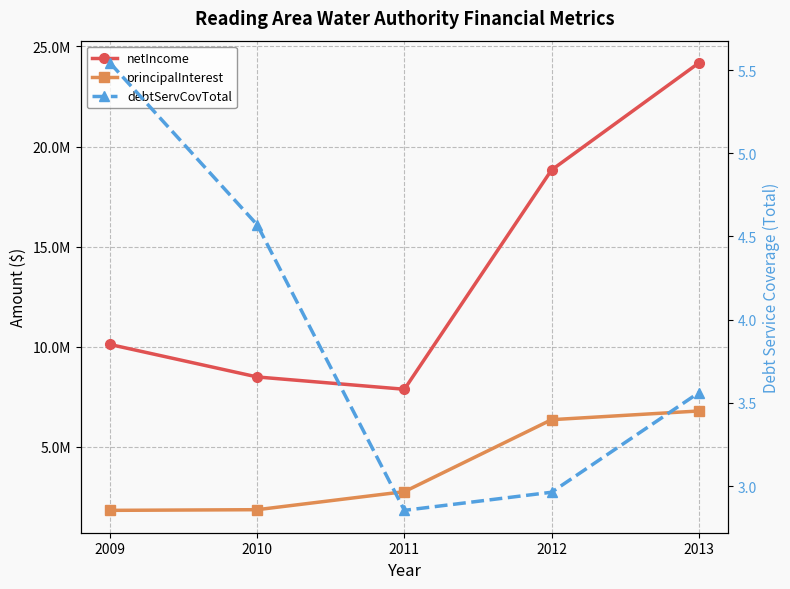

How many data points in netIncome are less than 10109865?

2